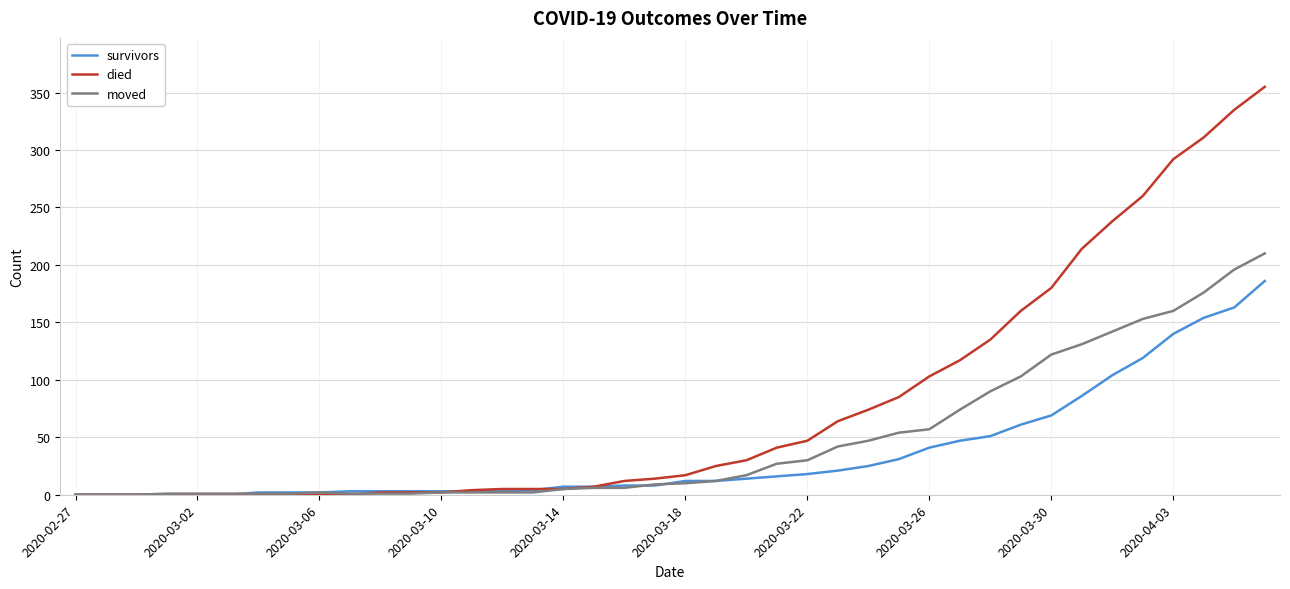

List the series in order of their peak value, highest first.

died, moved, survivors